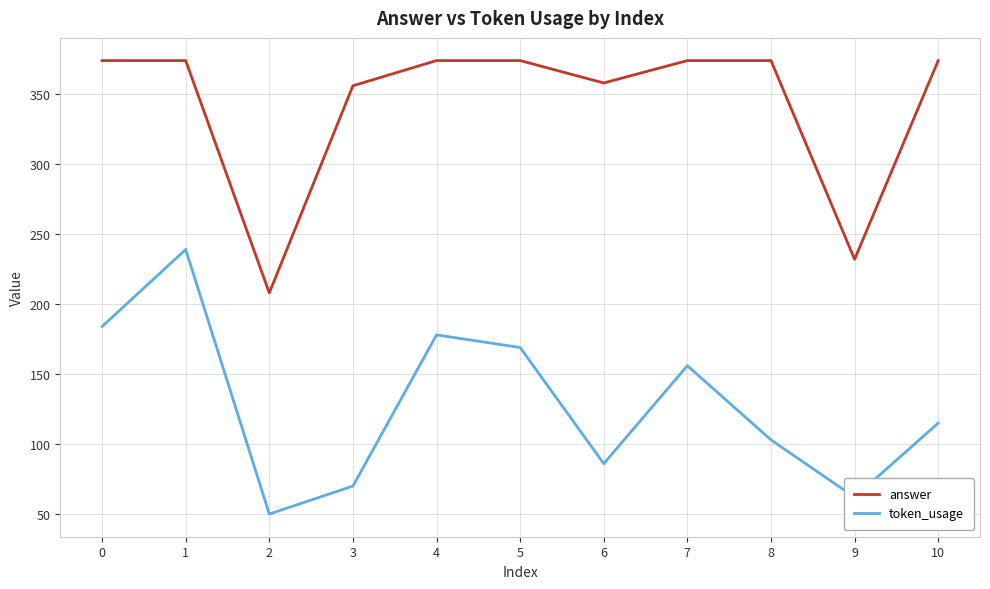

Is it true that token_usage equals 211 at 7?

False